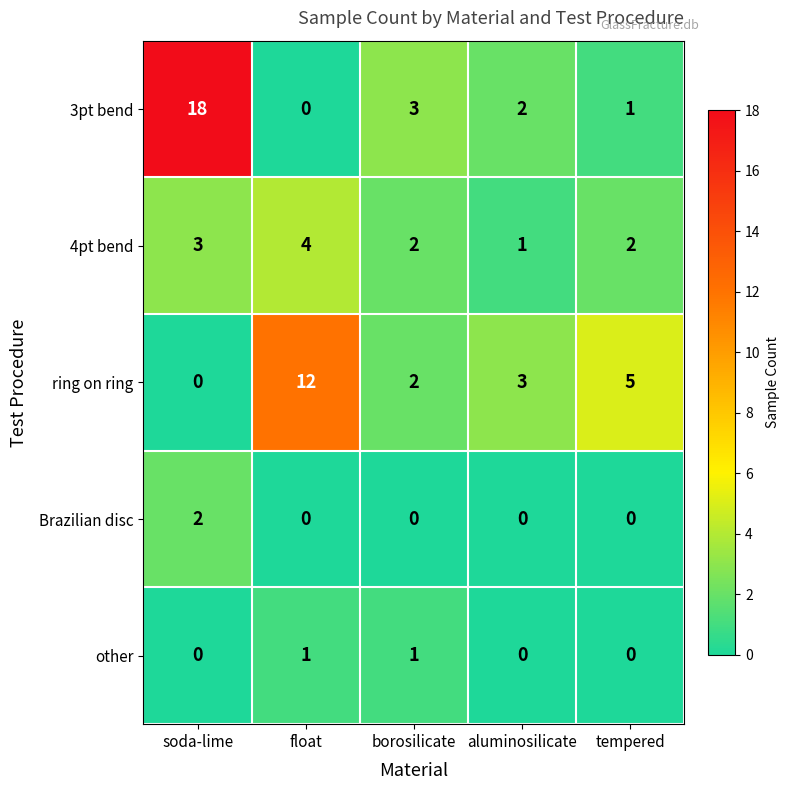

What is the average value of the 3pt bend series?

5